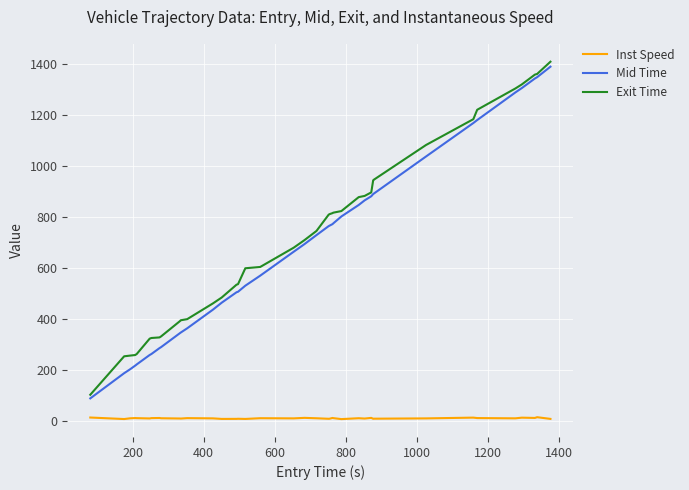

What is the greatest value displayed?

1409.9